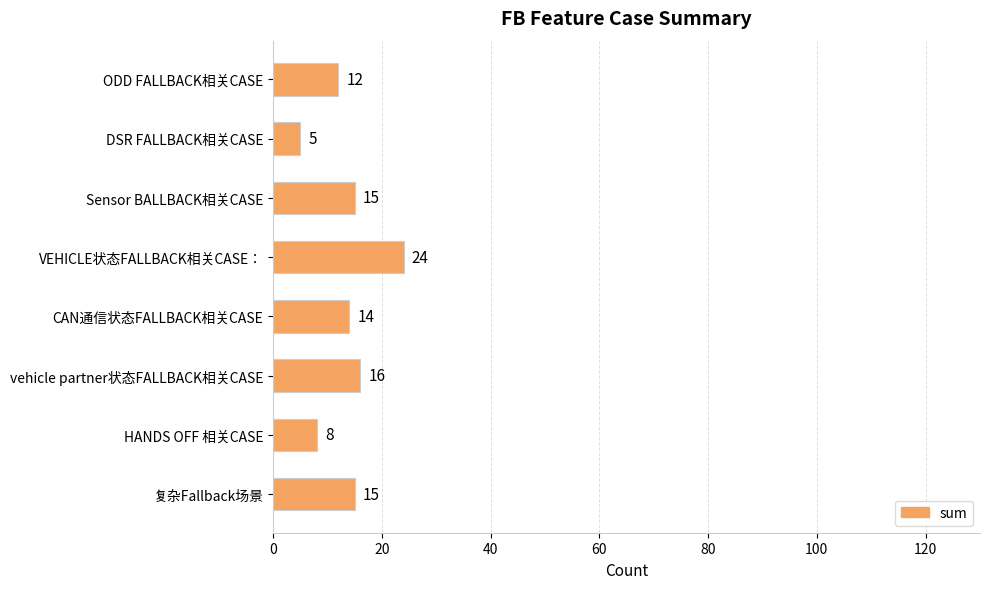

What position from the bottom is 复杂Fallback场景?

1